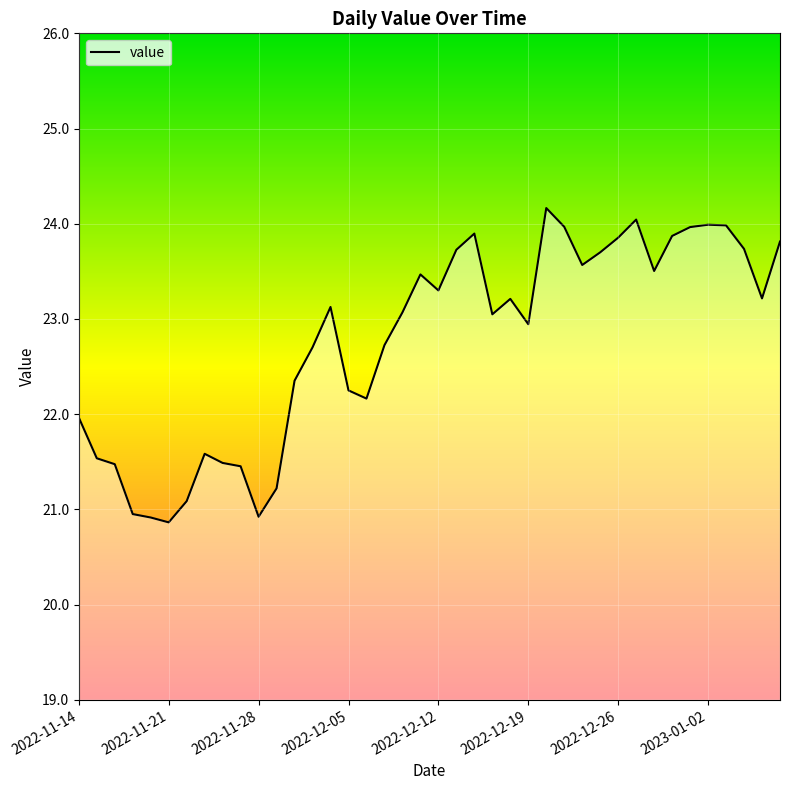

What is the greatest value displayed?

24.2